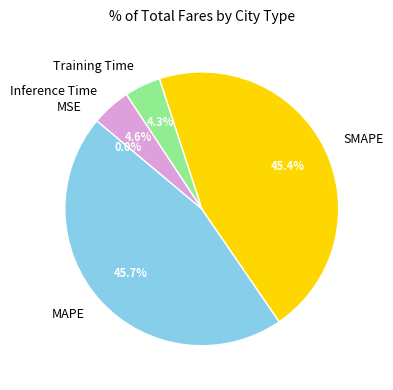

Does MAPE represent more than half of the total?

No